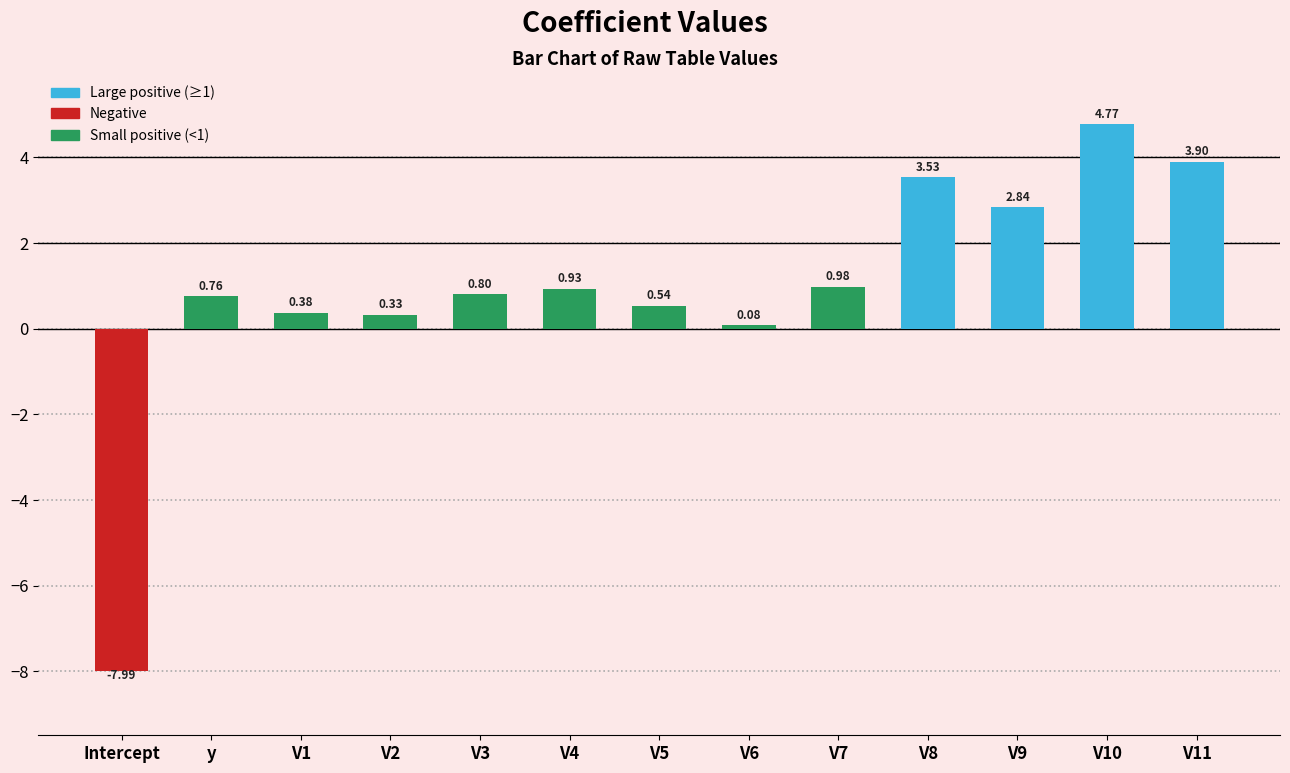

How many values are below zero?

1